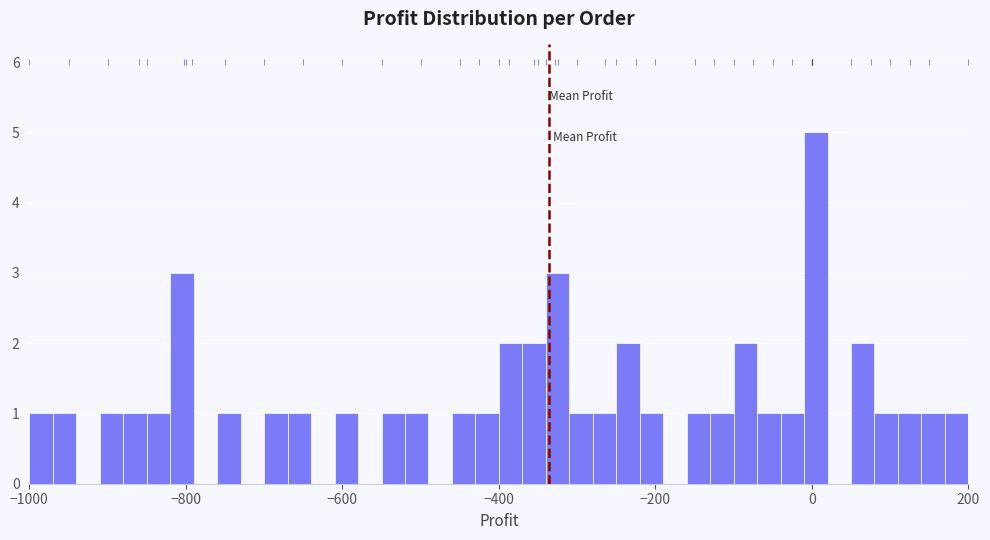

Around what value on the x-axis is the tallest bar? Give the approximate position of its centre, as read against the axis.

0